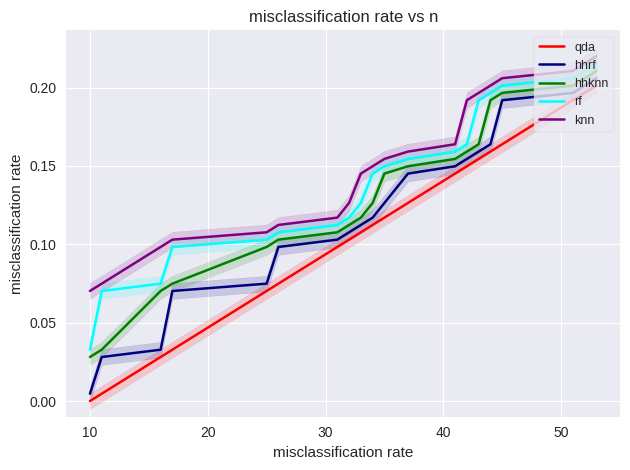

Which series has the largest total across all categories?

knn